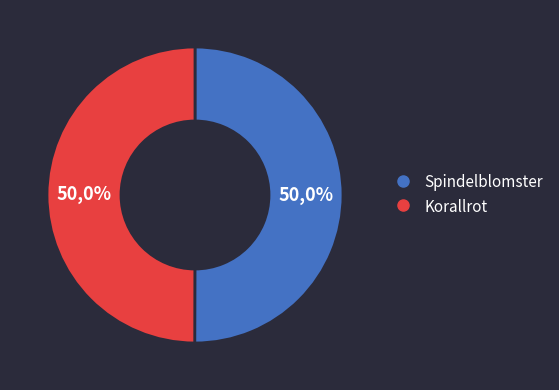

Approximately how many times larger is the value at Spindelblomster compared to Korallrot?

1.0